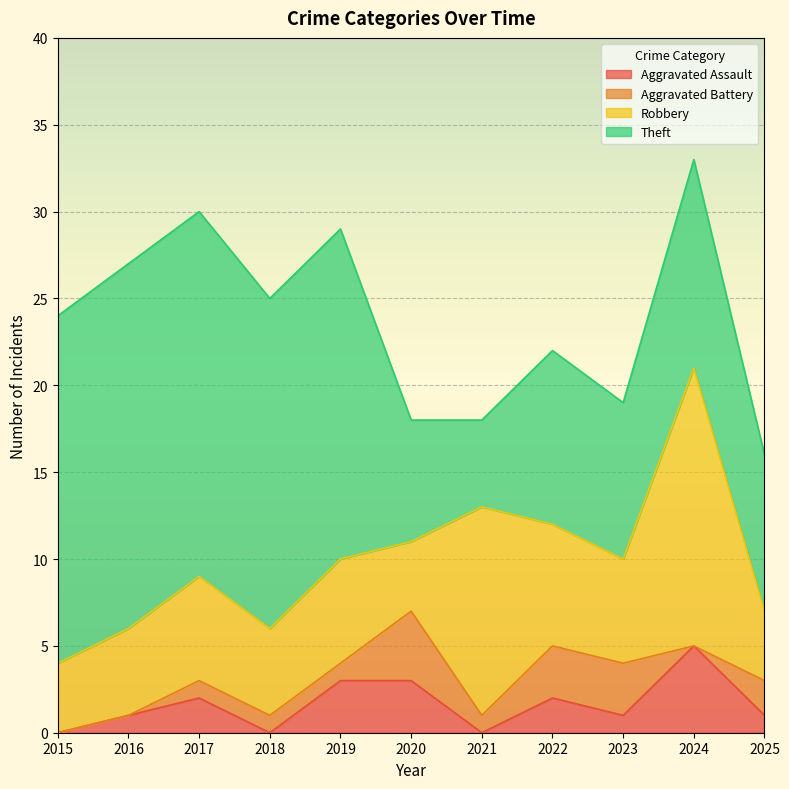

How many interior local peaks does the Theft series have?

2